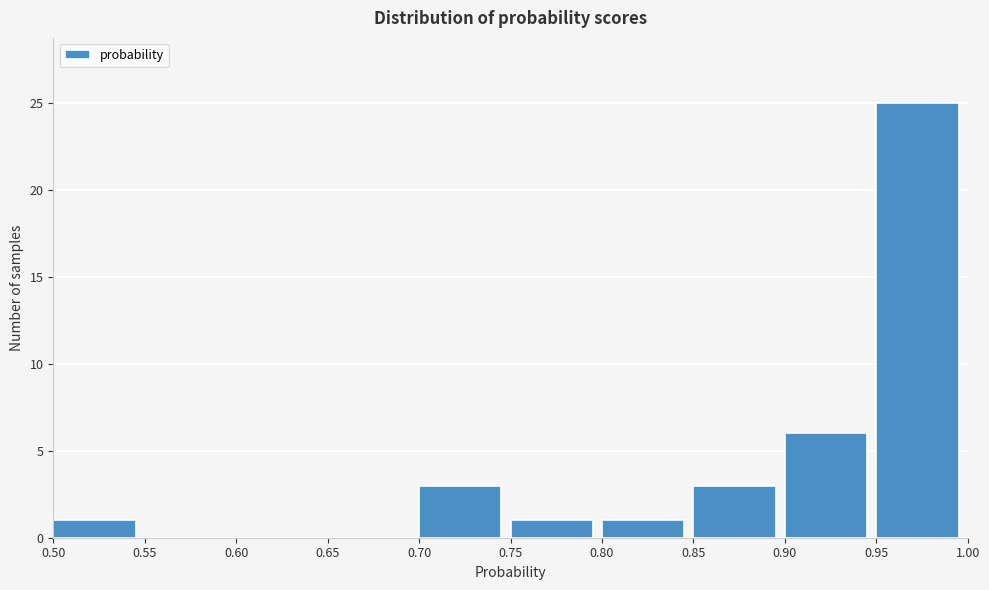

Reading left to right, list every bar in this chart as the range it spans on the x-axis followed by its height. The values are not printed on the chart, so give them approximately, as read against the axis.

0.50 to 0.55: 1
0.55 to 0.60: 0
0.60 to 0.65: 0
0.65 to 0.70: 0
0.70 to 0.75: 3
0.75 to 0.80: 1
0.80 to 0.85: 1
0.85 to 0.90: 3
0.90 to 0.95: 6
0.95 to 1.00: 25